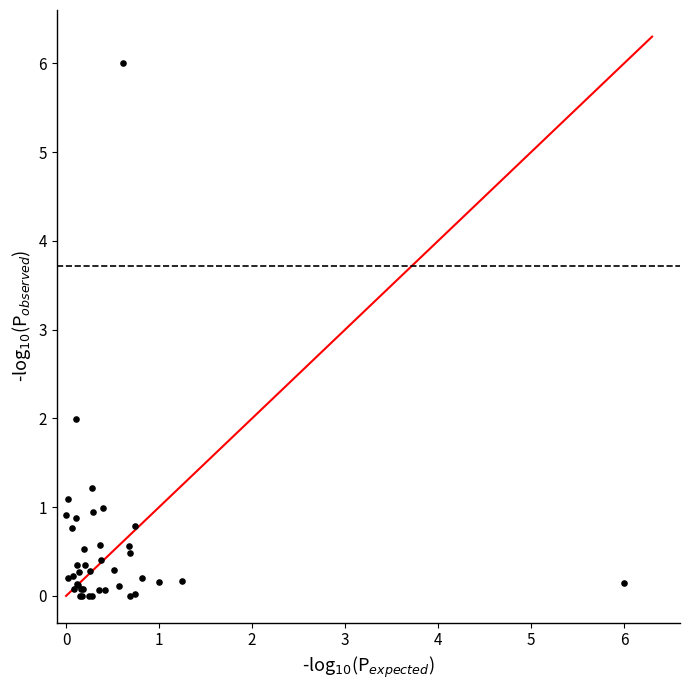

What Y value in the scatter plot is closest to 3?

2.0